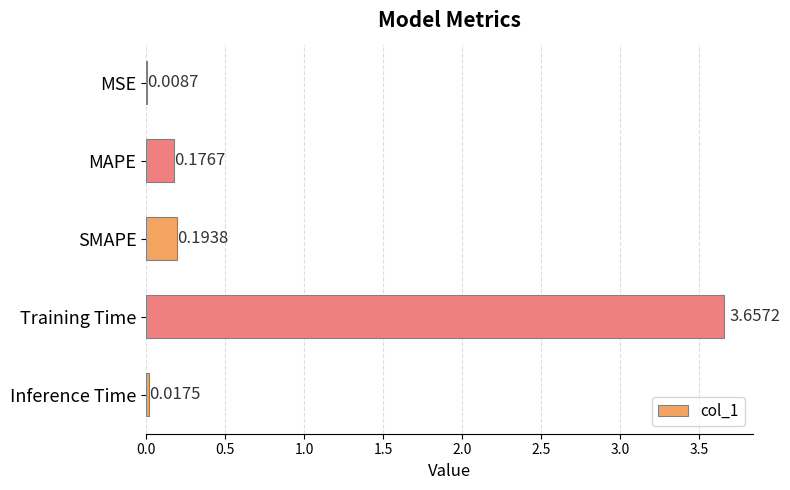

What is the change in value from Training Time to Inference Time?

-3.6